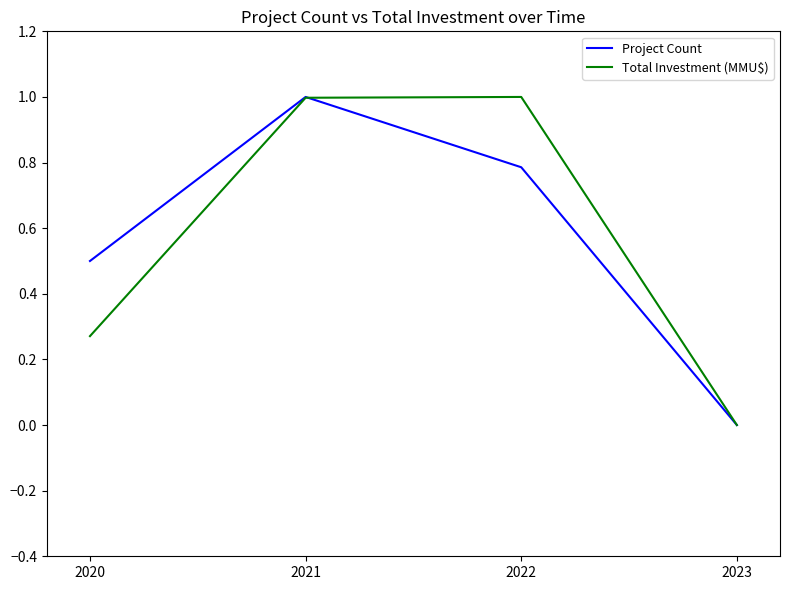

Where is the first local maximum for Project Count?

2021